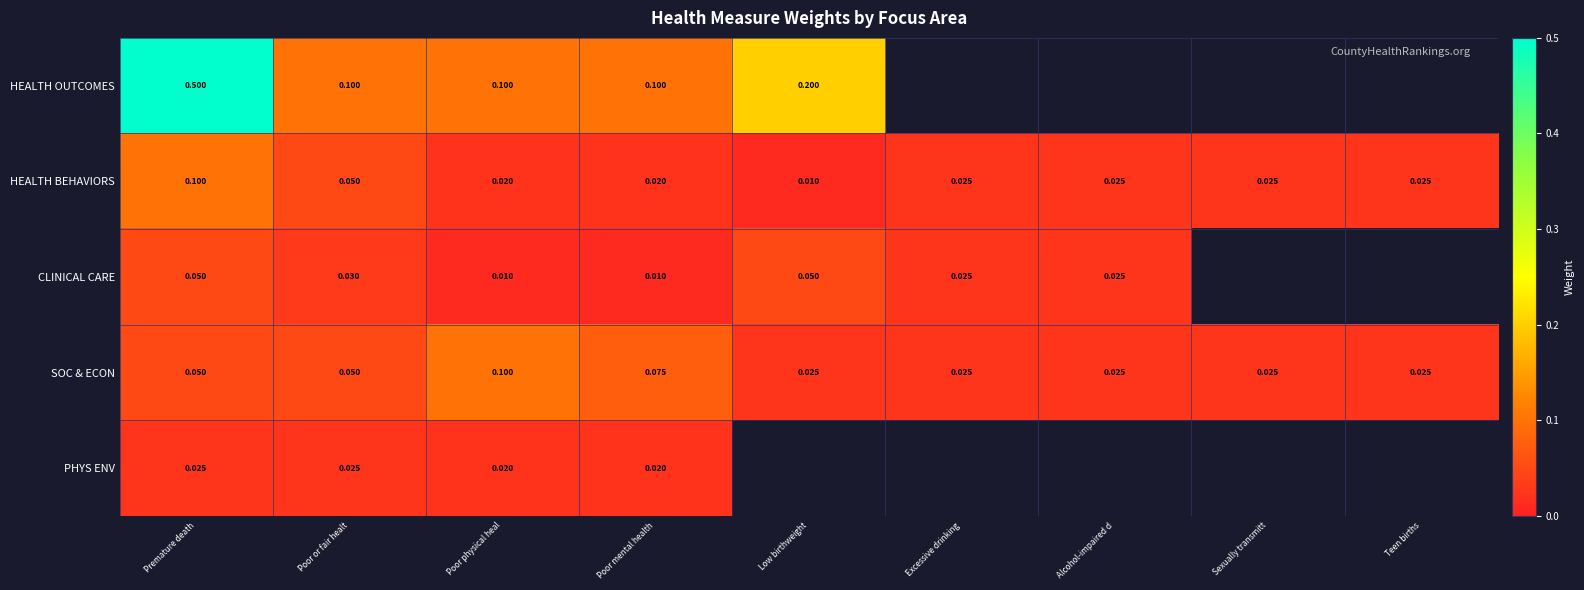

Which category has the highest value in the SOC & ECON series?

Poor physical heal